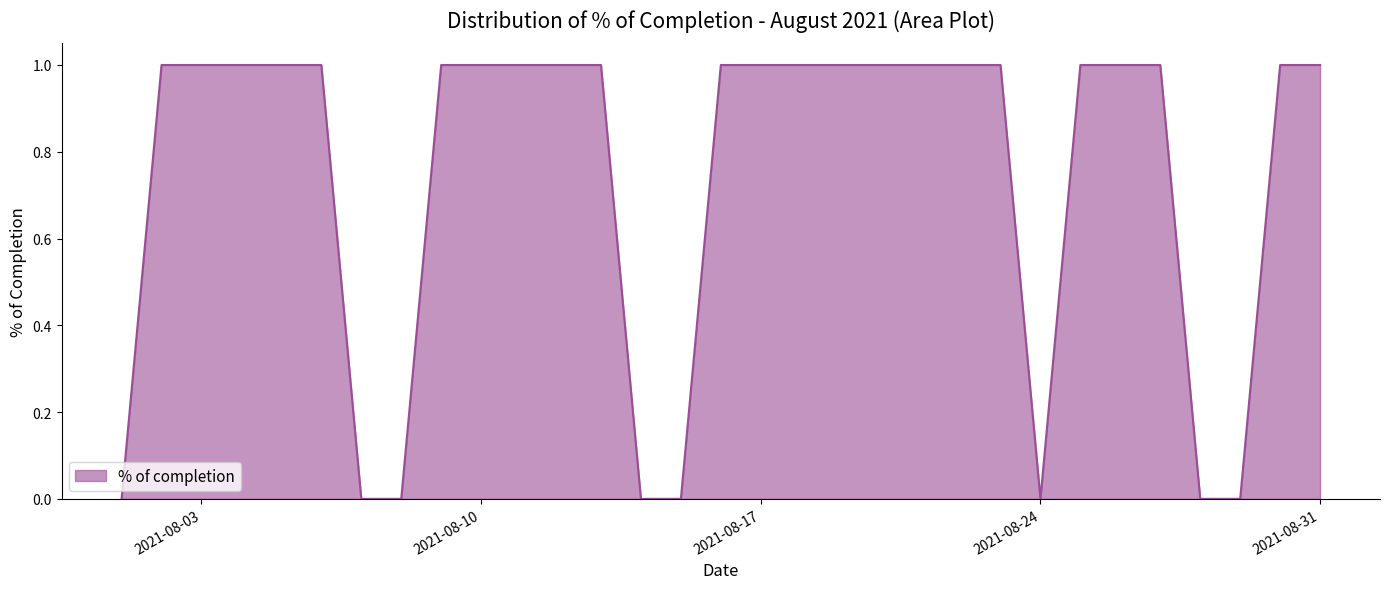

Reading right to left, list all the values displayed in this chart.

1	1	0	0	1	1	1	0	1	1	1	1	1	1	1	1	0	0	1	1	1	1	1	0	0	1	1	1	1	1	0